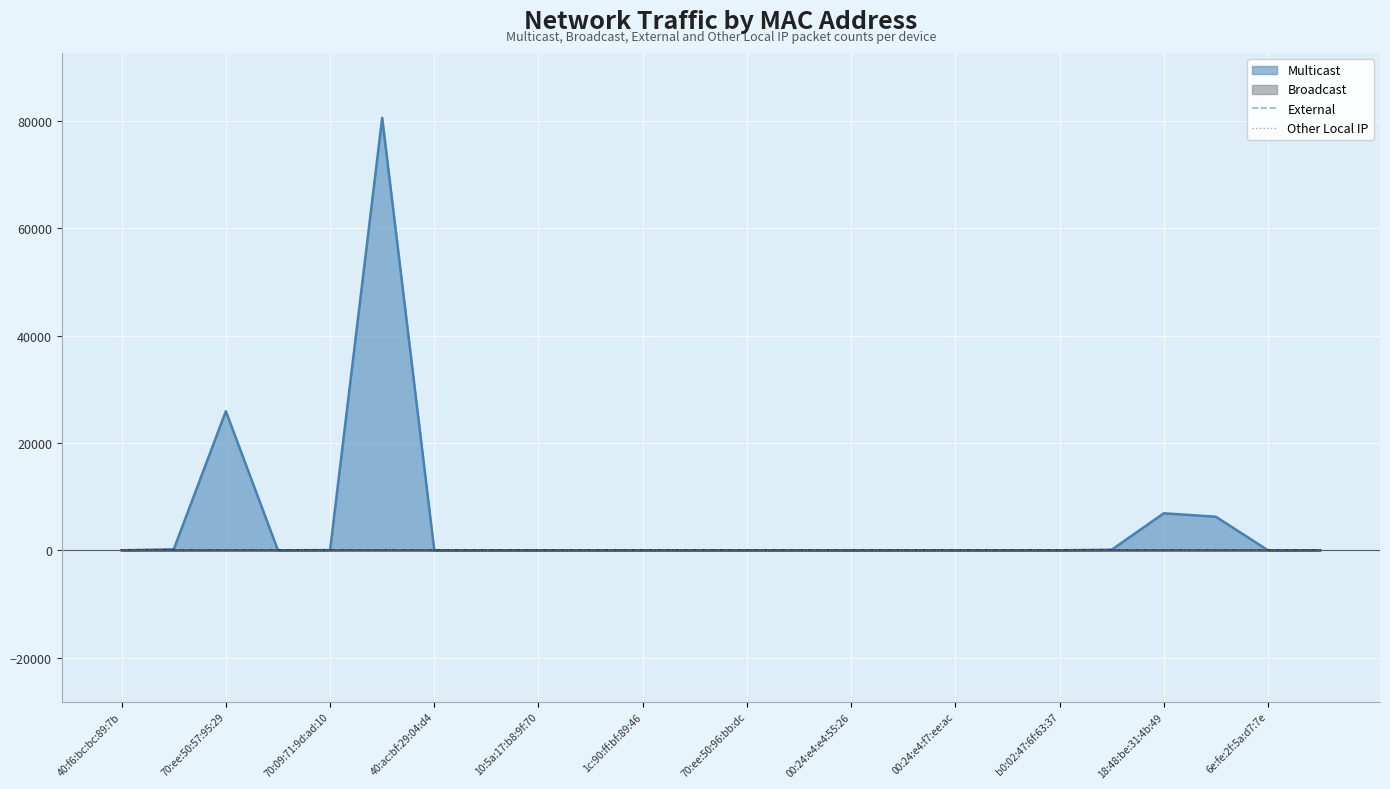

How many lines are shown in the chart?

2